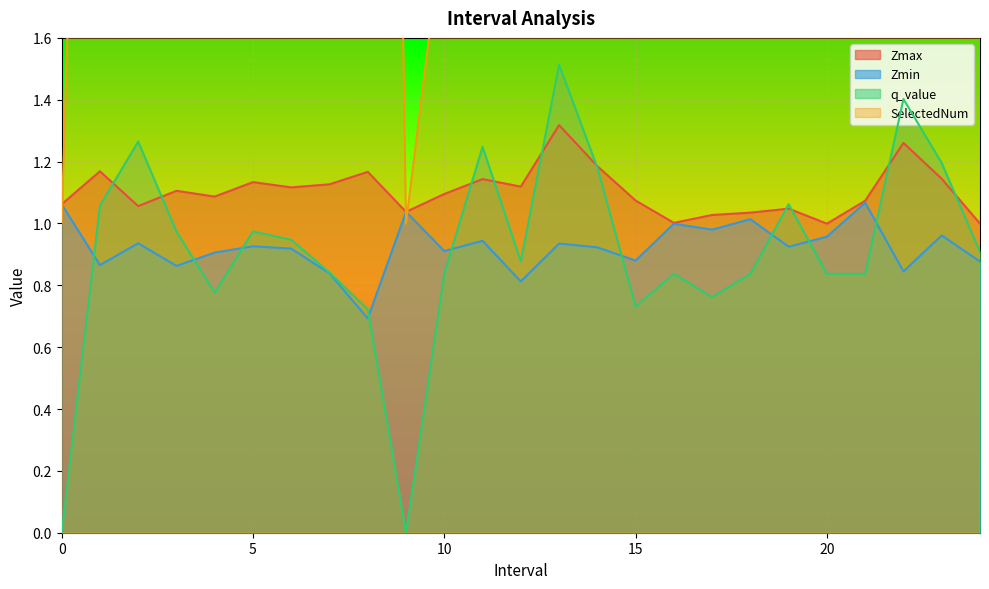

Rank the series by their maximum value, from lowest to highest.

Zmin, Zmax, q_value, SelectedNum